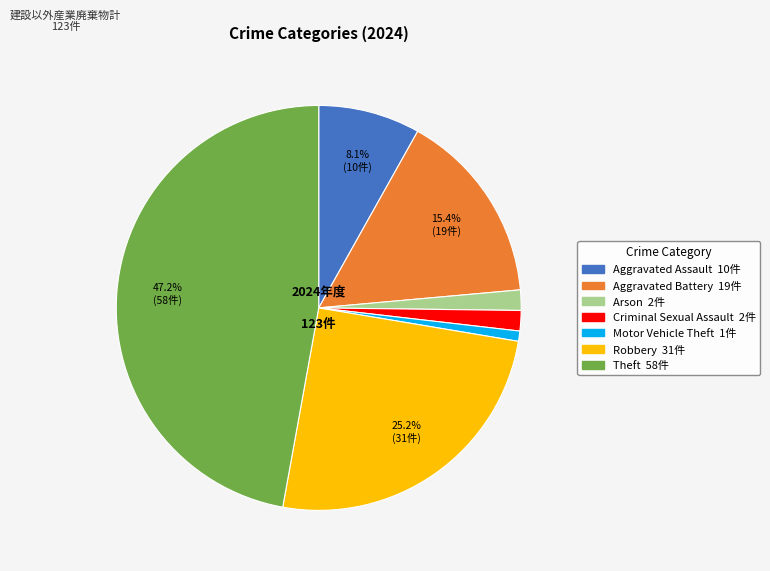

Does any single category account for the majority?

No